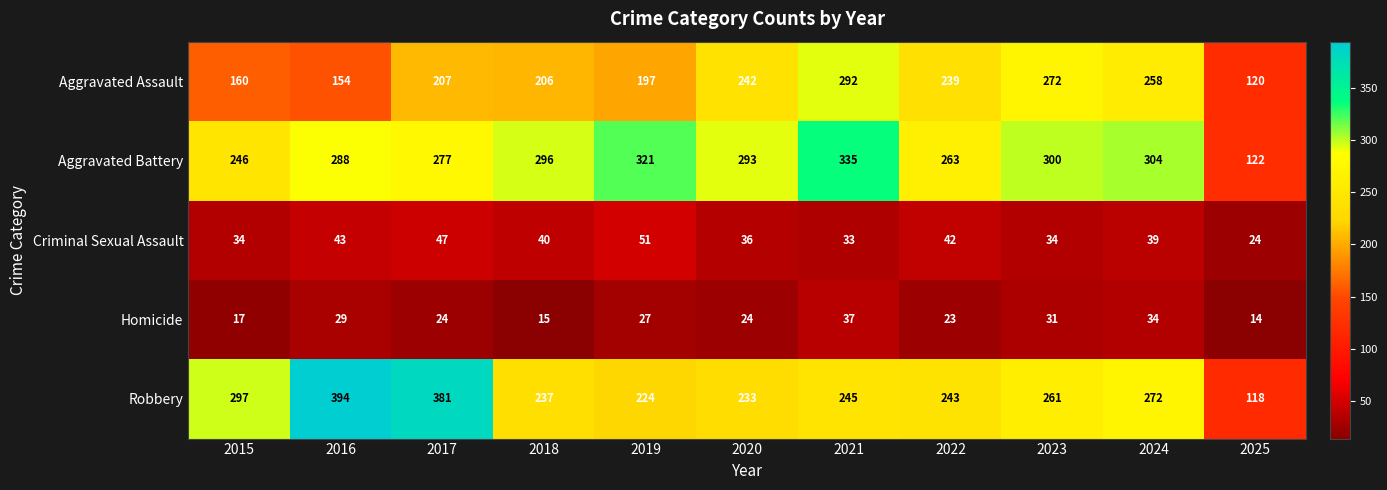

Rank the series by their maximum value, from lowest to highest.

Homicide, Criminal Sexual Assault, Aggravated Assault, Aggravated Battery, Robbery